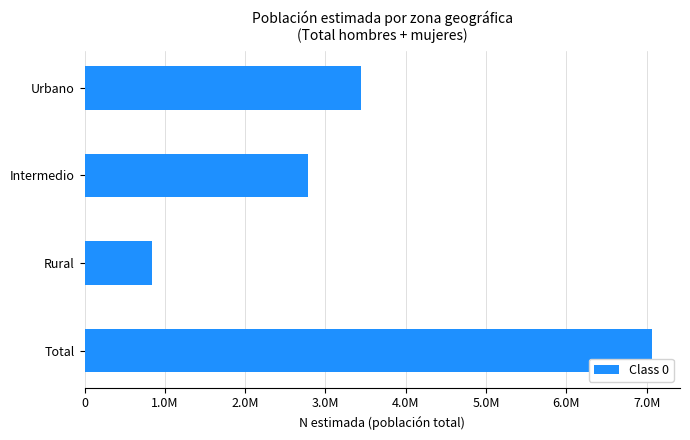

Are the bars horizontal?

Yes